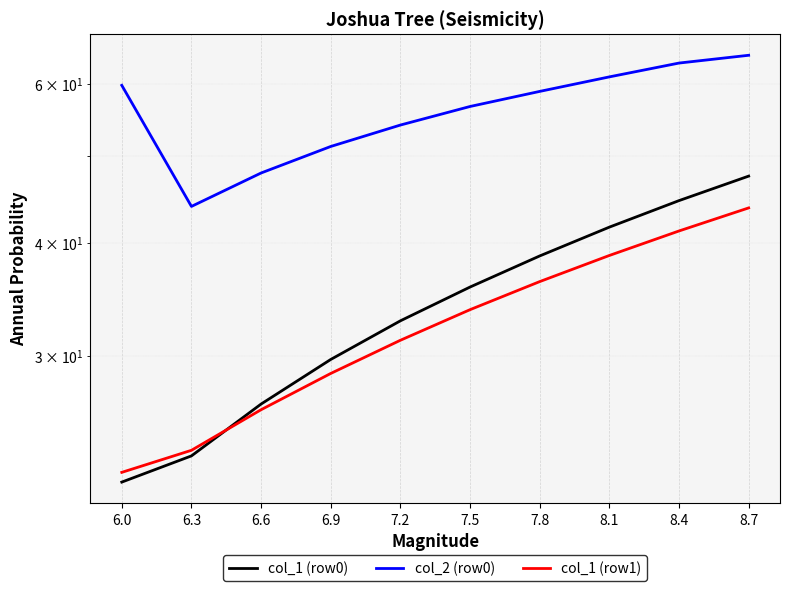

Reading left to right, list all the values displayed in this chart.

col_1 (row0): 21.7	23.2	26.5	29.7	32.8	35.8	38.7	41.7	44.6	47.5
col_2 (row0): 59.8	43.9	47.8	51.2	54.1	56.7	58.9	61.1	63.3	64.6
col_1 (row1): 22.3	23.6	26.1	28.7	31.2	33.7	36.3	38.8	41.3	43.8